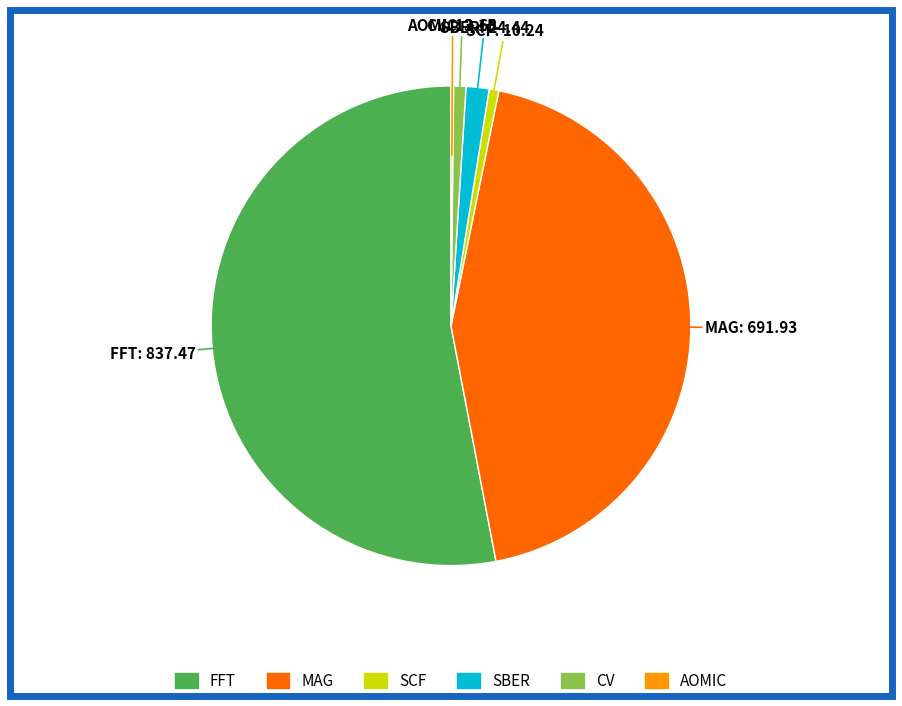

Is there a majority slice in this chart?

Yes